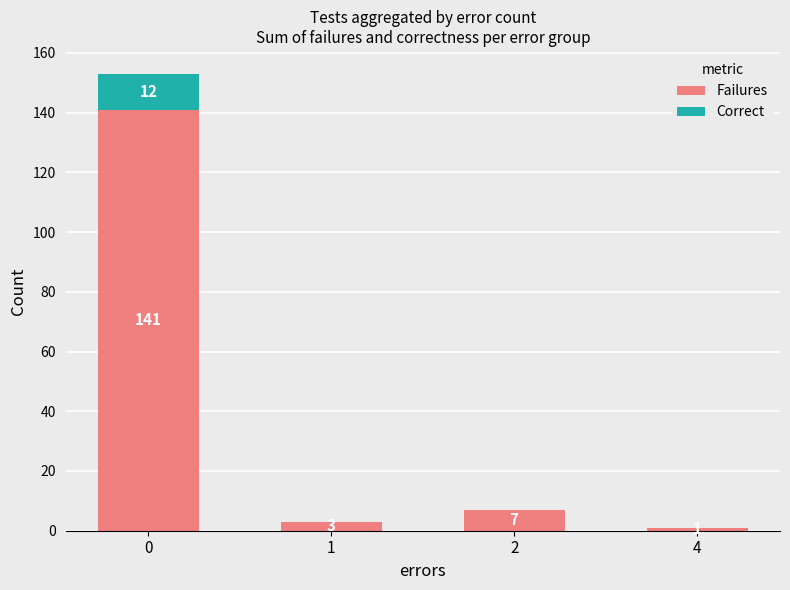

Is it true that Failures equals 141 at 0?

True